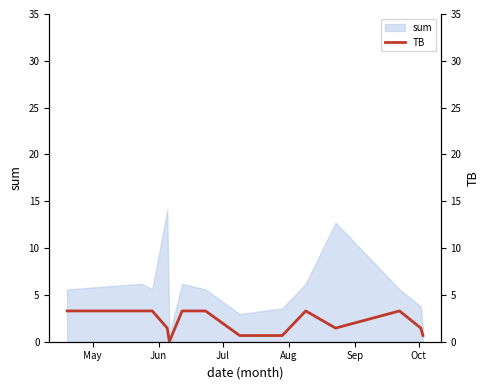

How many points are lower than both their immediate neighbors (excluding endpoints)?

2